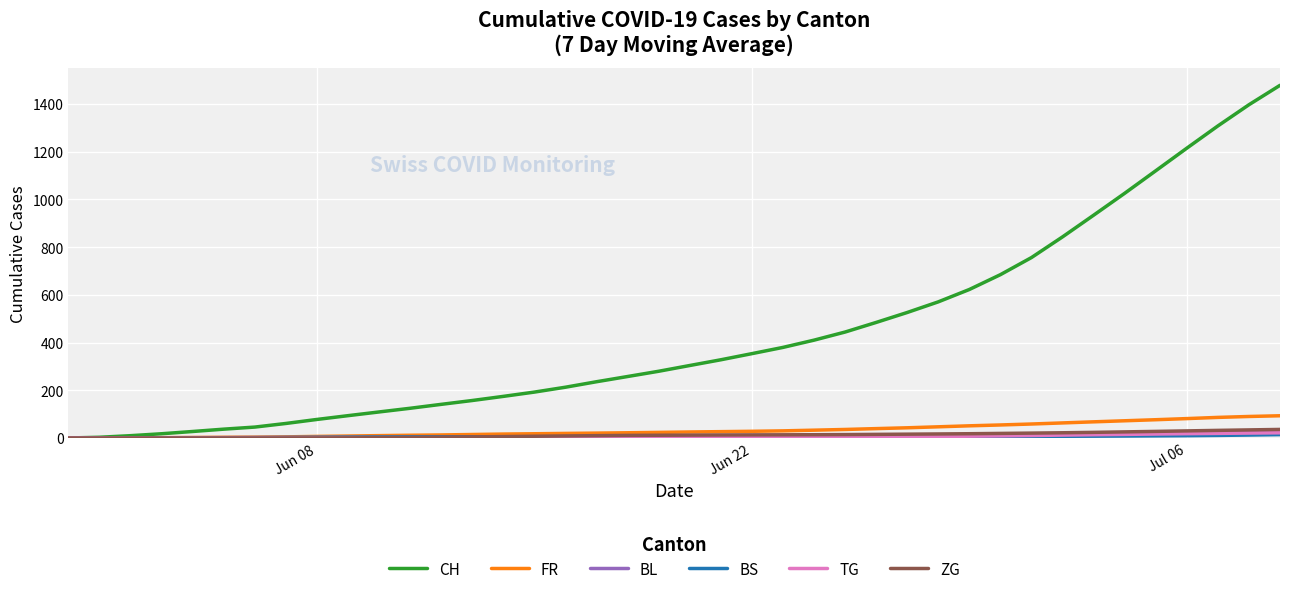

How many distinct data groups are displayed?

6